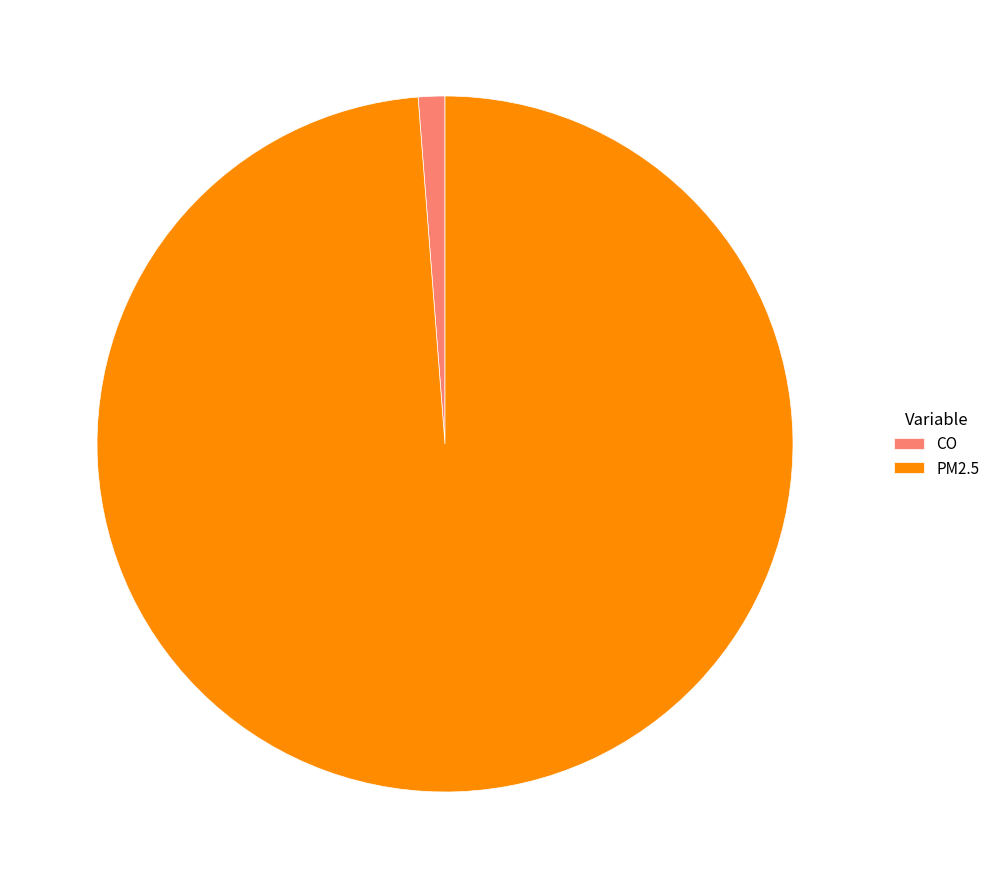

Do PM2.5 and CO together represent more than half of the pie?

Yes